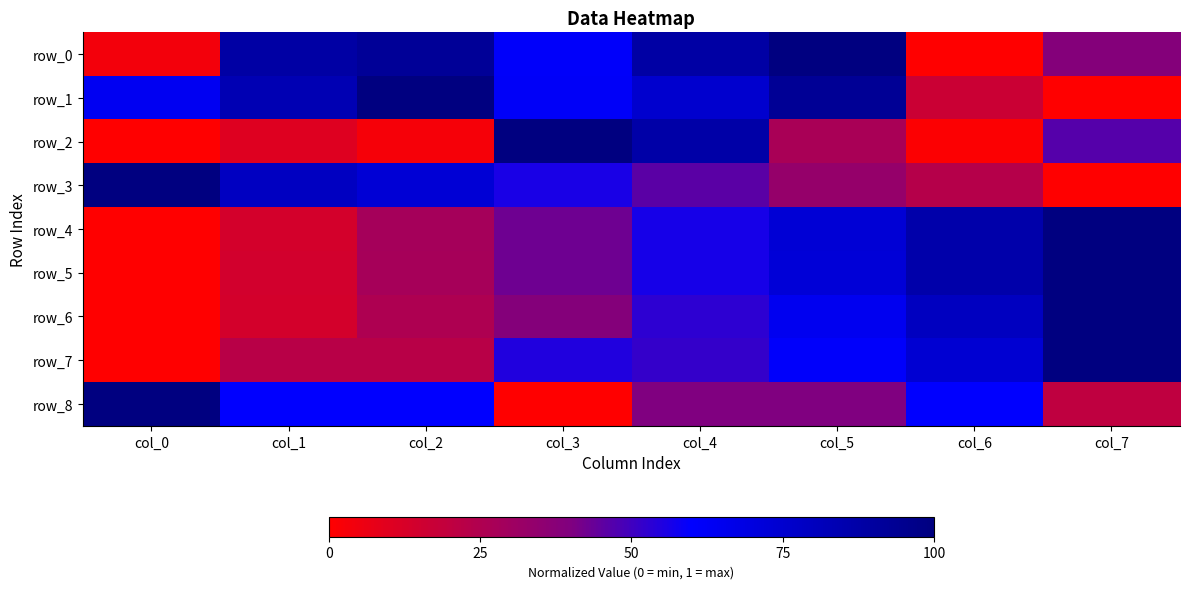

What is the difference between the maximum and second lowest values in the row_1 series?

0.8